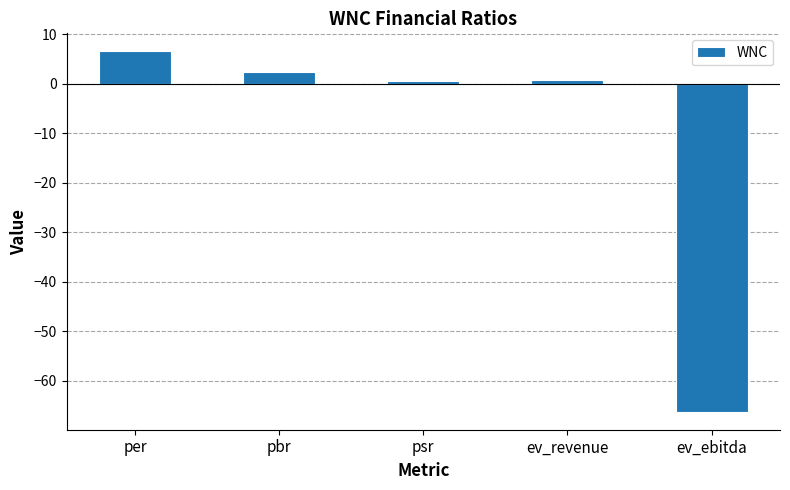

What is the value of the 3rd bar from the left?

0.6